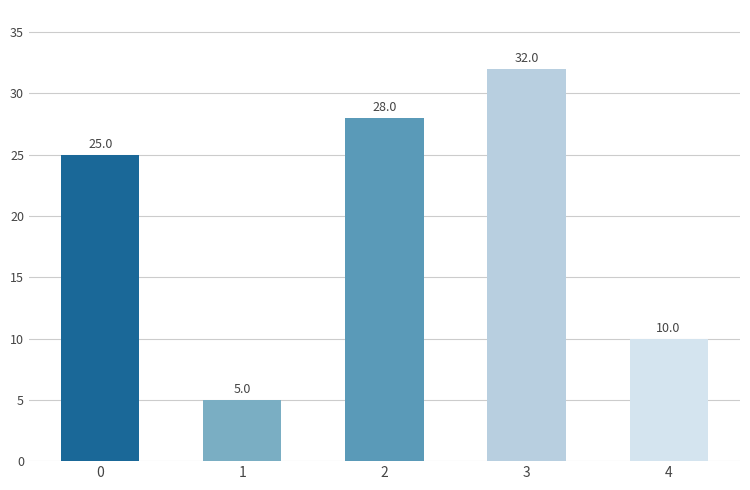

What is the minimum value shown in the chart?

5